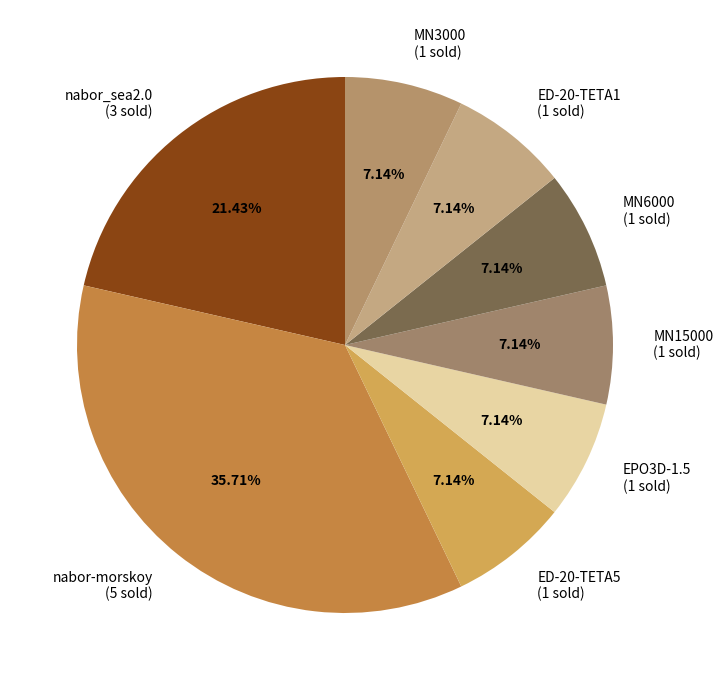

Count the number of slices in the pie.

8